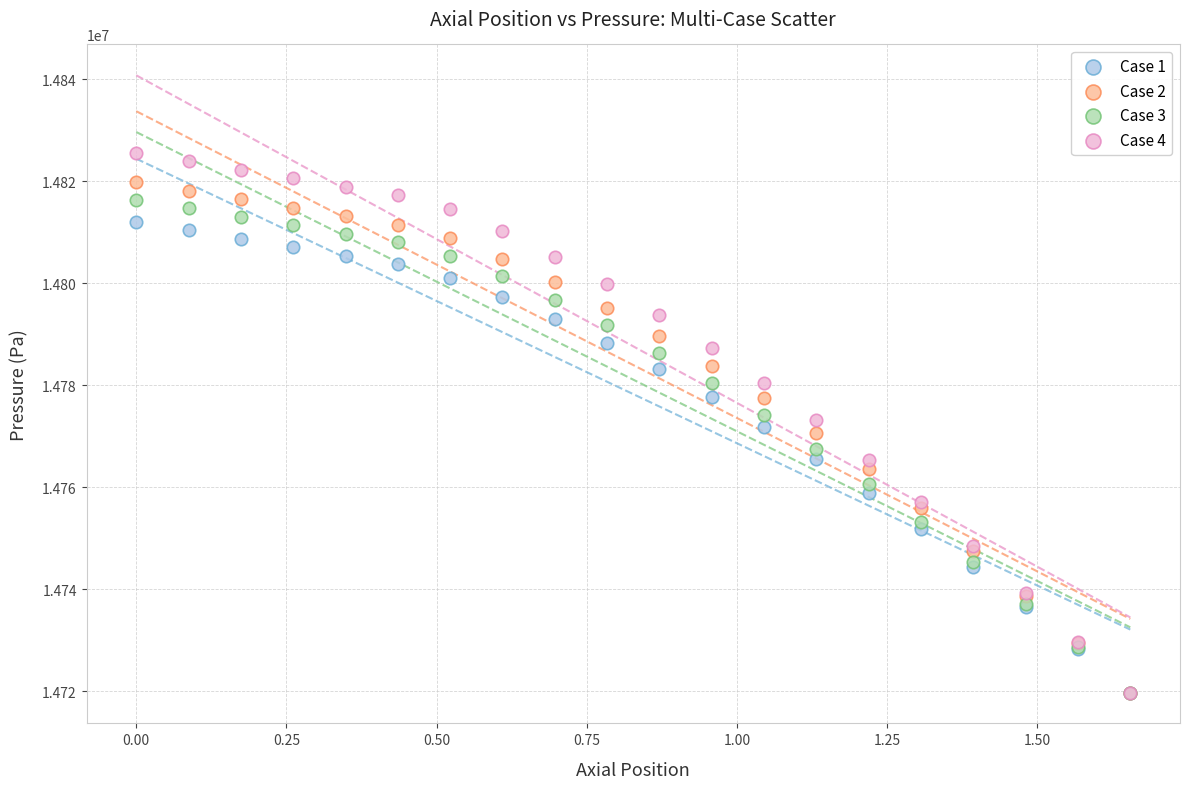

What are all the series names shown in the legend?

Case 1, Case 2, Case 3, Case 4